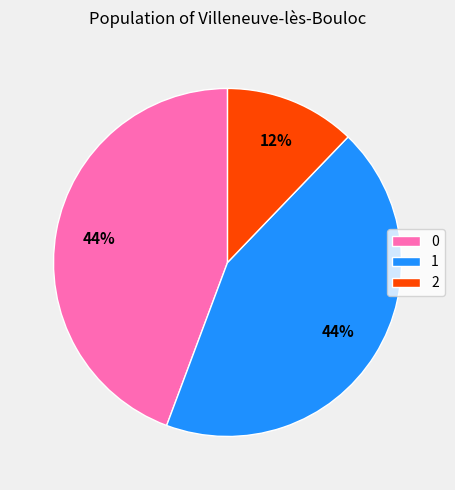

The 2 slice represents 12% of the pie. True or false?

True